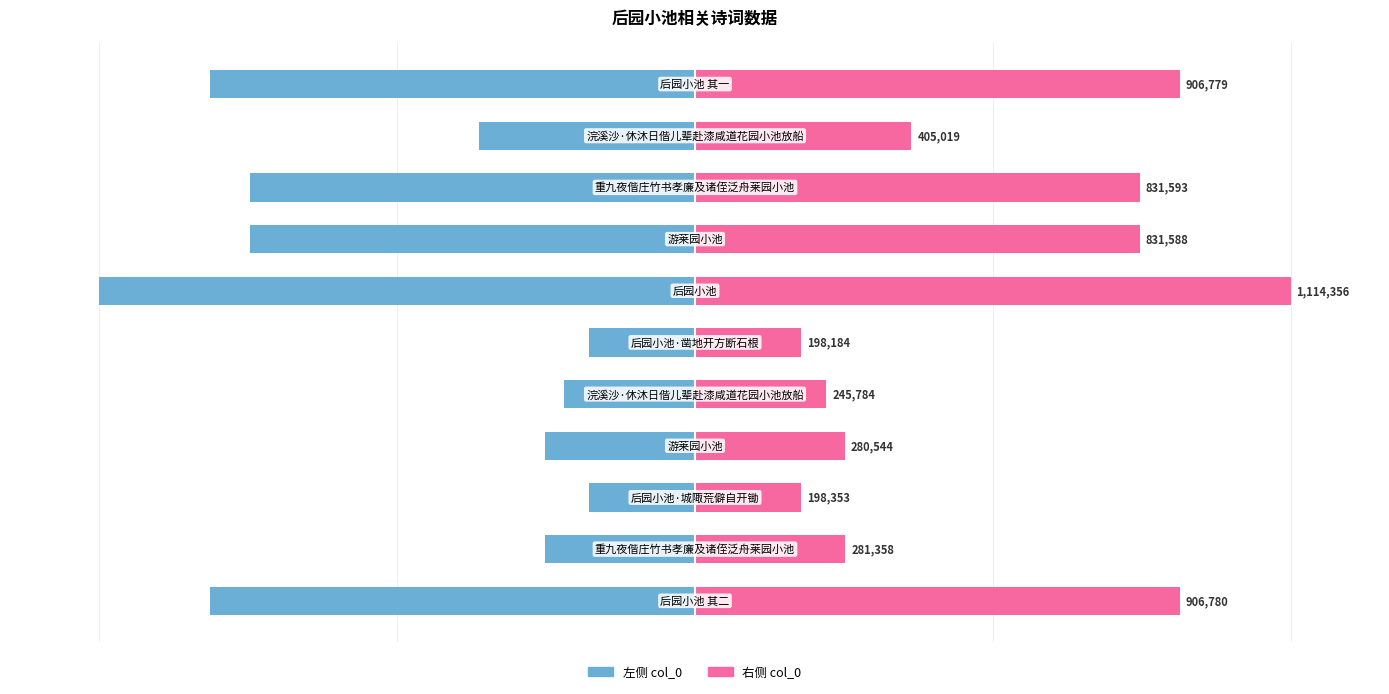

Between 5 and 8, which is larger?

5